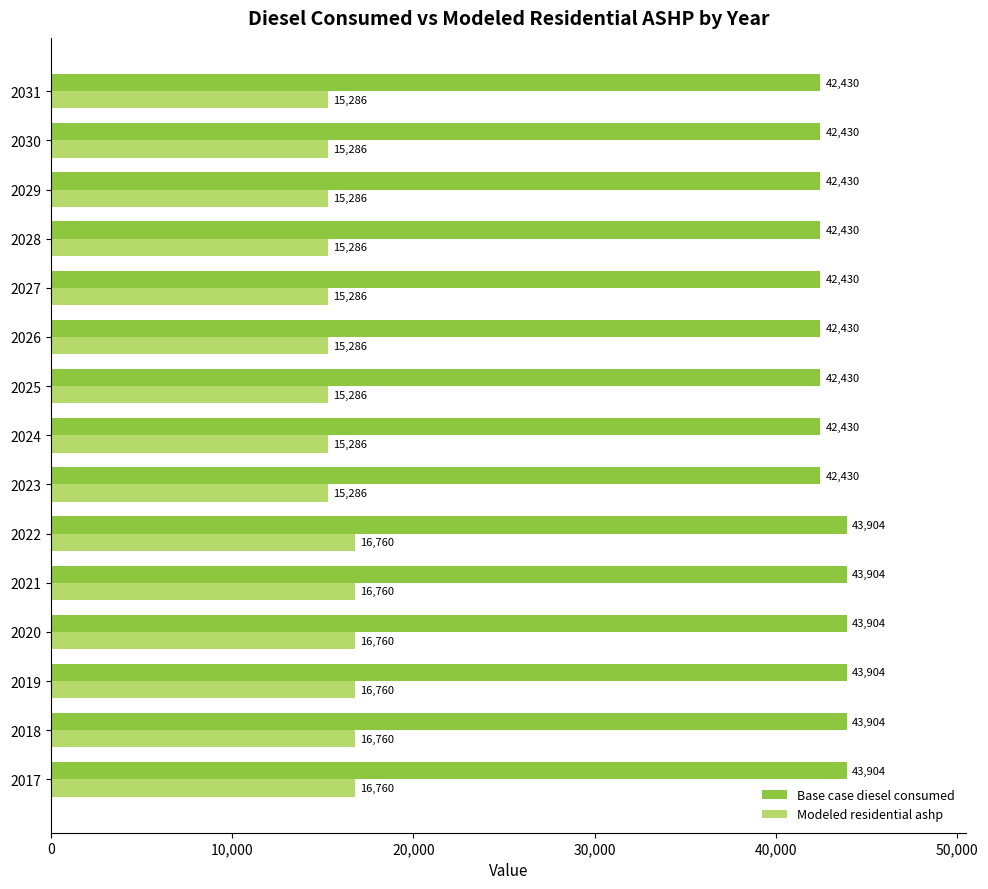

What are all the series names shown in the legend?

Base case diesel consumed, Modeled residential ashp